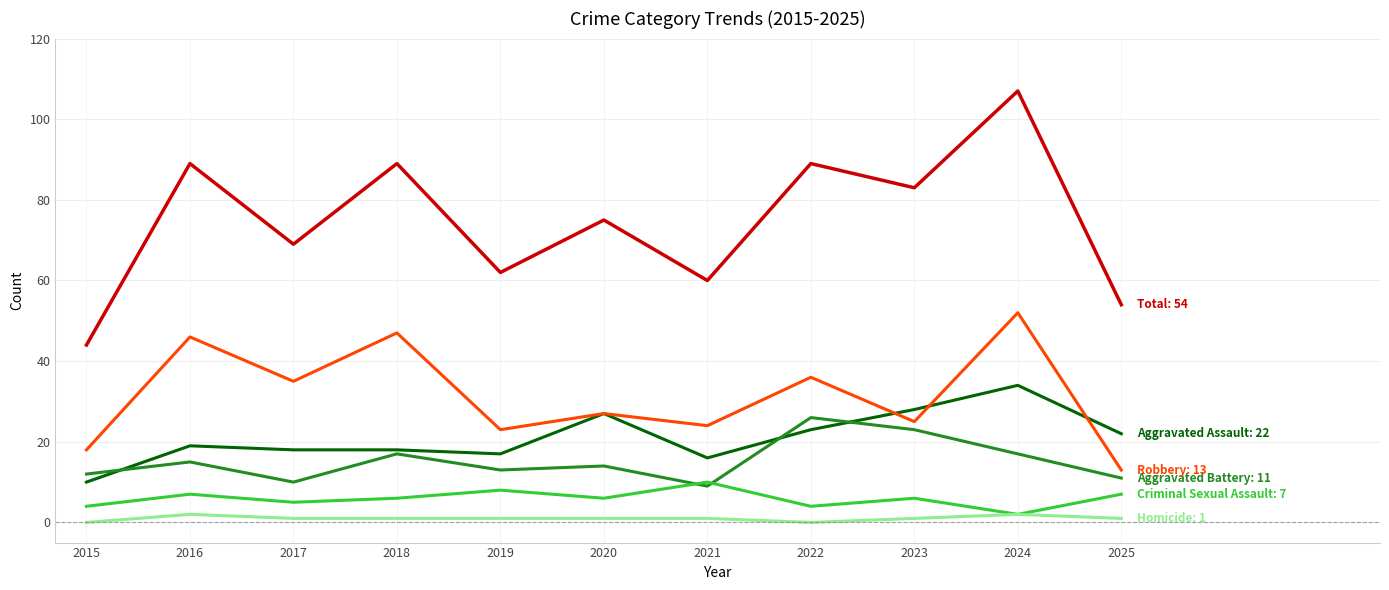

How many distinct data groups are displayed?

6